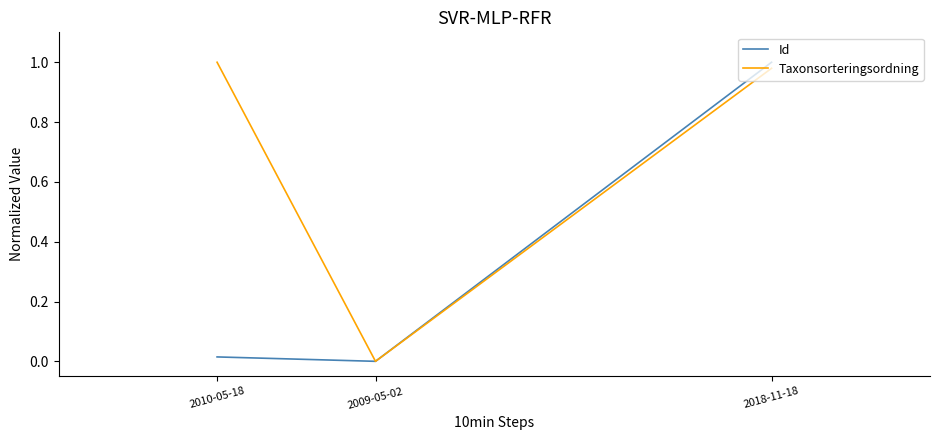

Which series has the largest total across all categories?

Taxonsorteringsordning